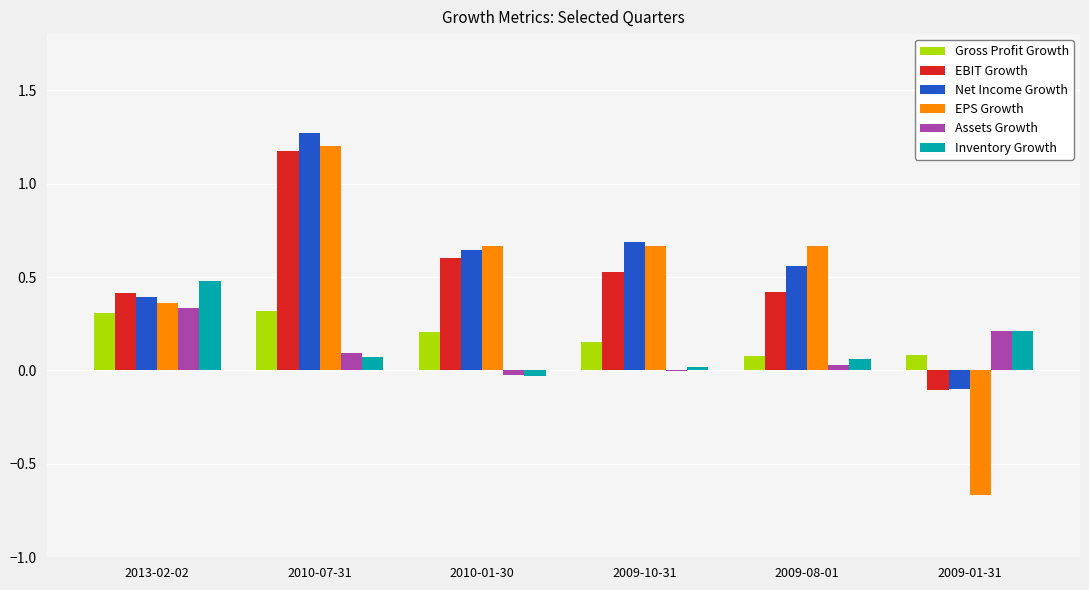

What is the approximate value of EBIT Growth at 2010-07-31?

1.2